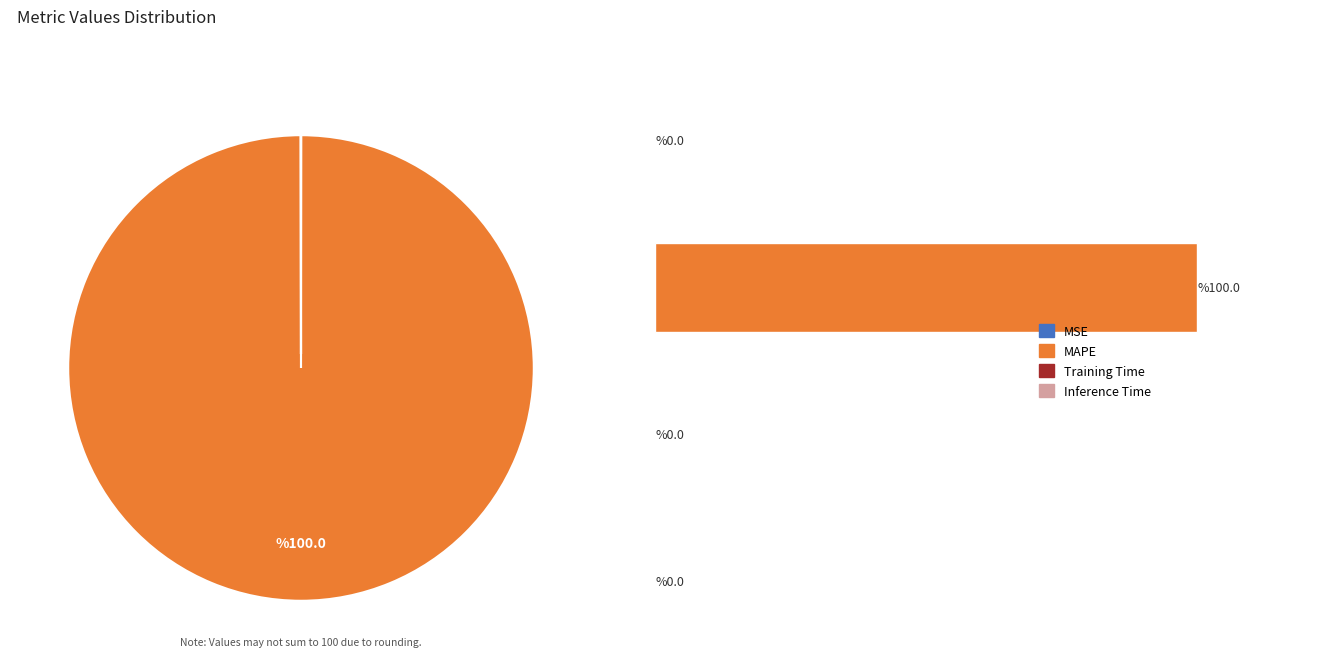

How much of the chart is everything except Inference Time?

100.0%